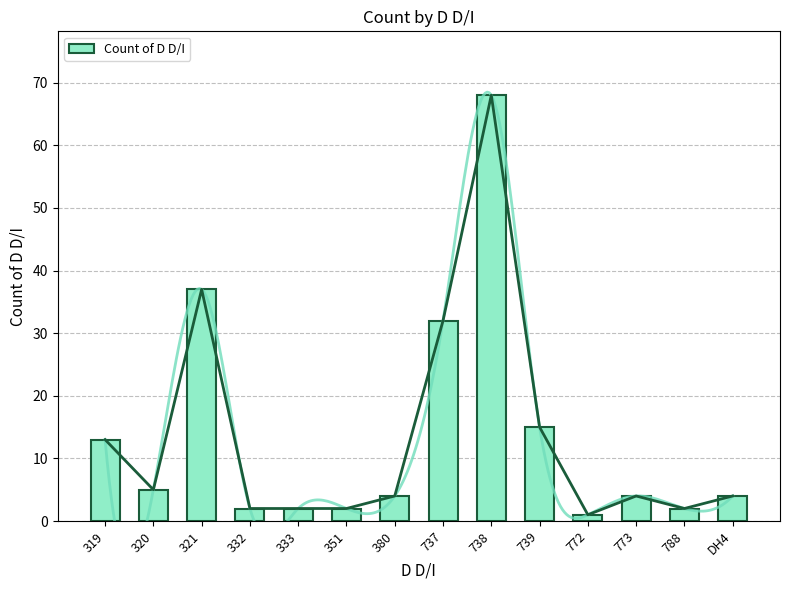

Which label corresponds to the smallest value in the chart?

772